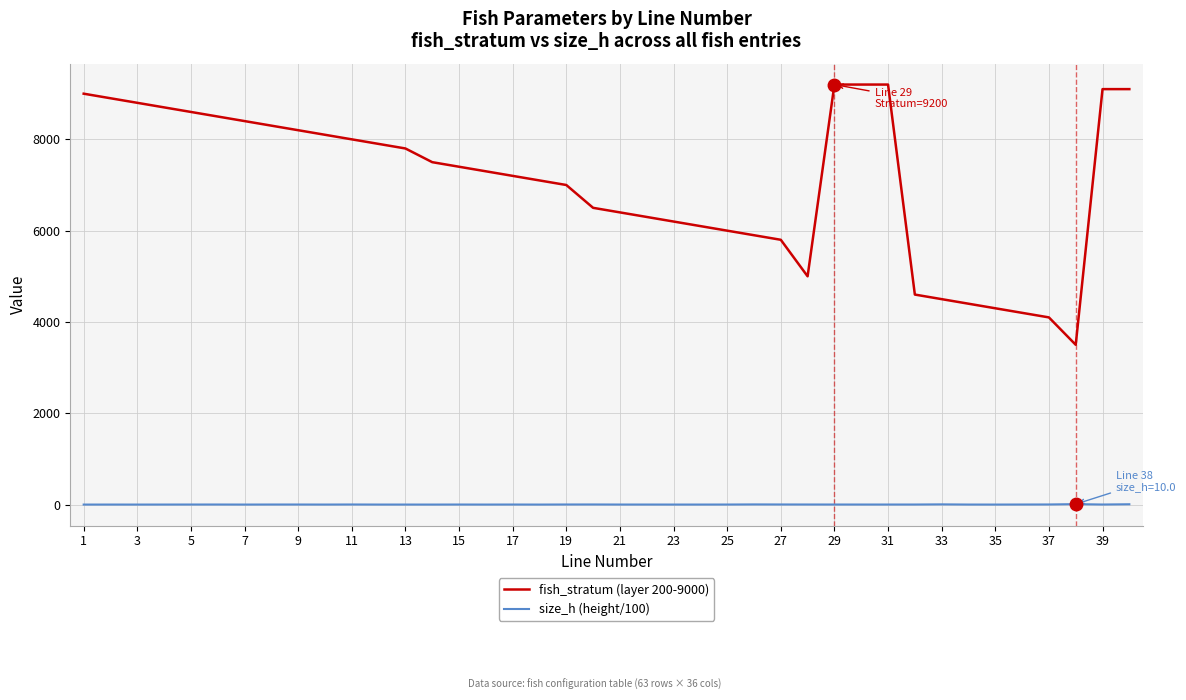

What is the difference between the maximum and minimum values in the fish_stratum (layer 200-9000) series?

5700.0